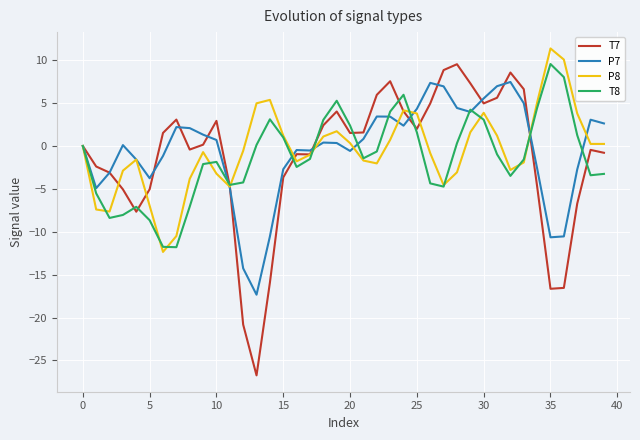

What is the maximum value shown in the chart?

11.4